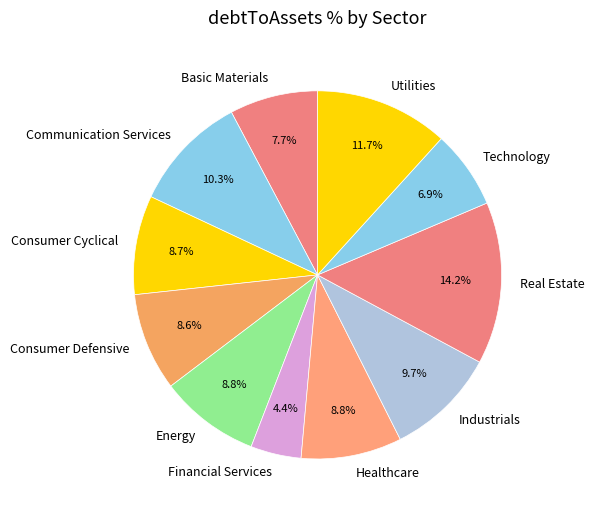

What percentage is the Energy slice, to the nearest percent?

9%